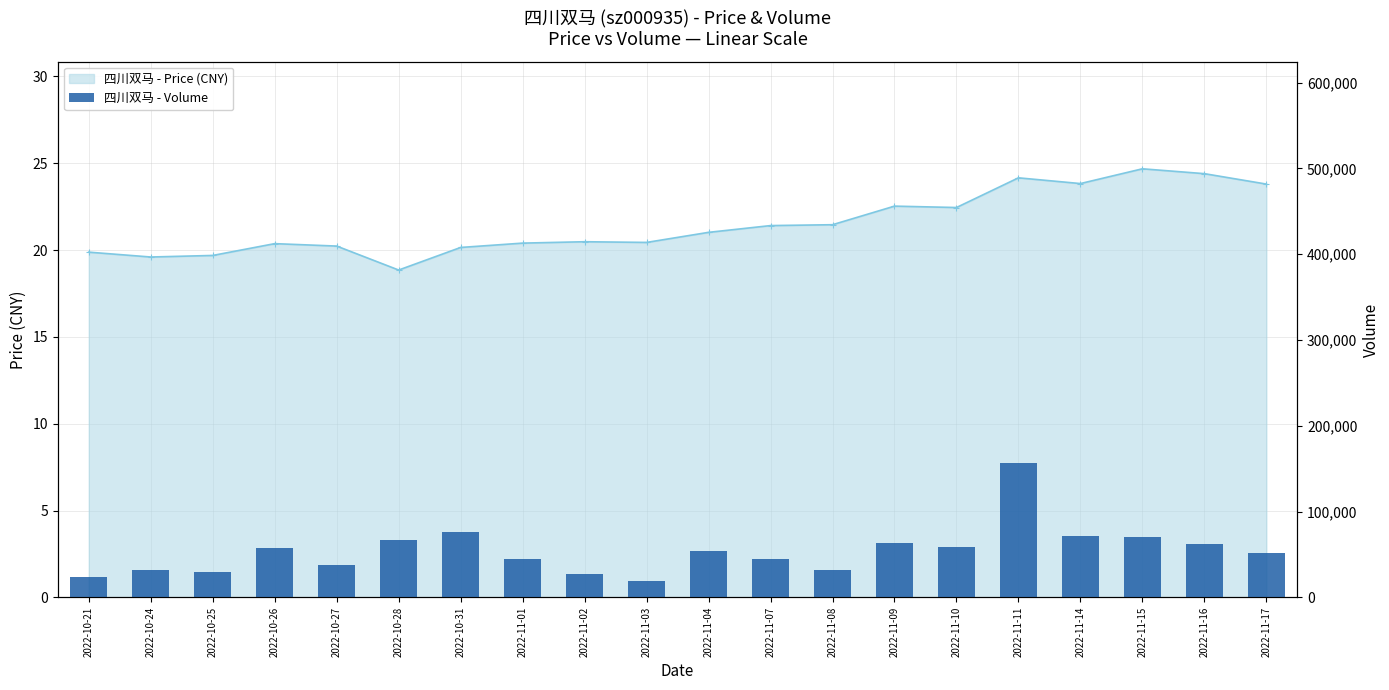

What is the total value across all series at 2022-10-25?

29815.7